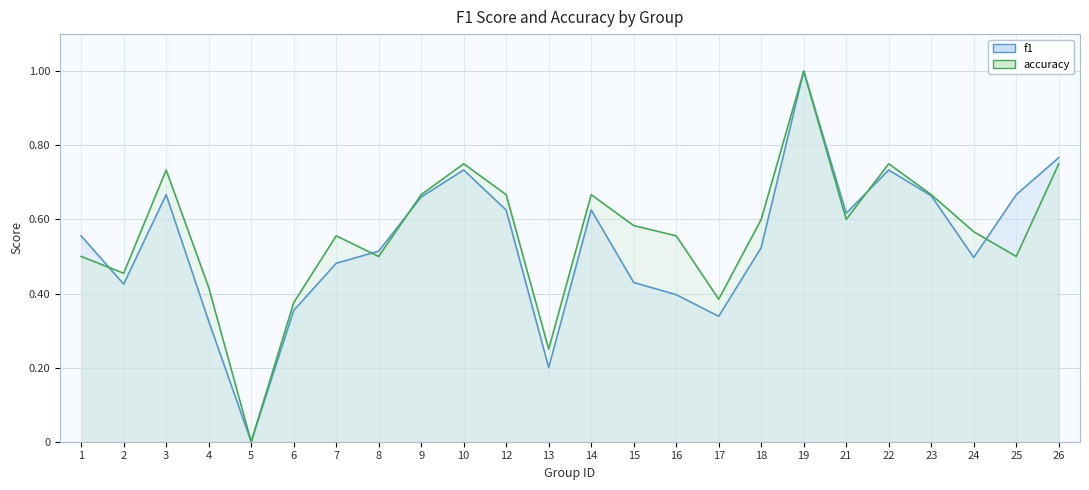

Is it true that f1 equals 0.6 at 17?

False